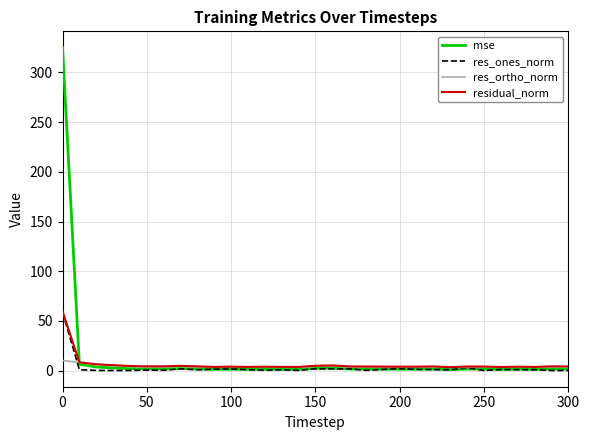

Which series has the widest spread of values?

mse